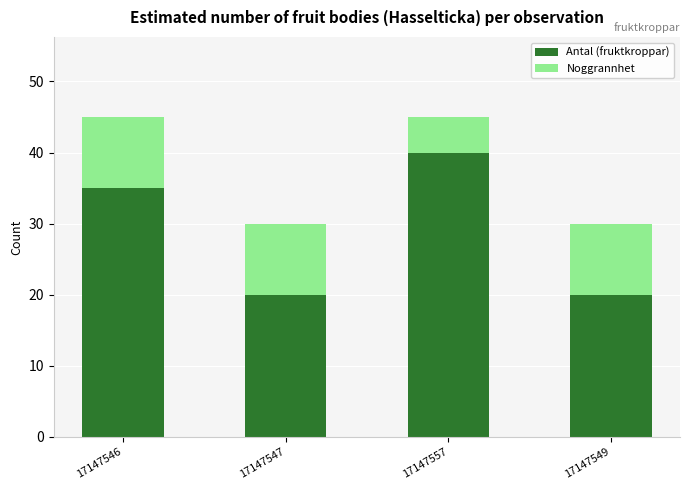

At which label does Antal (fruktkroppar) reach its peak?

17147557